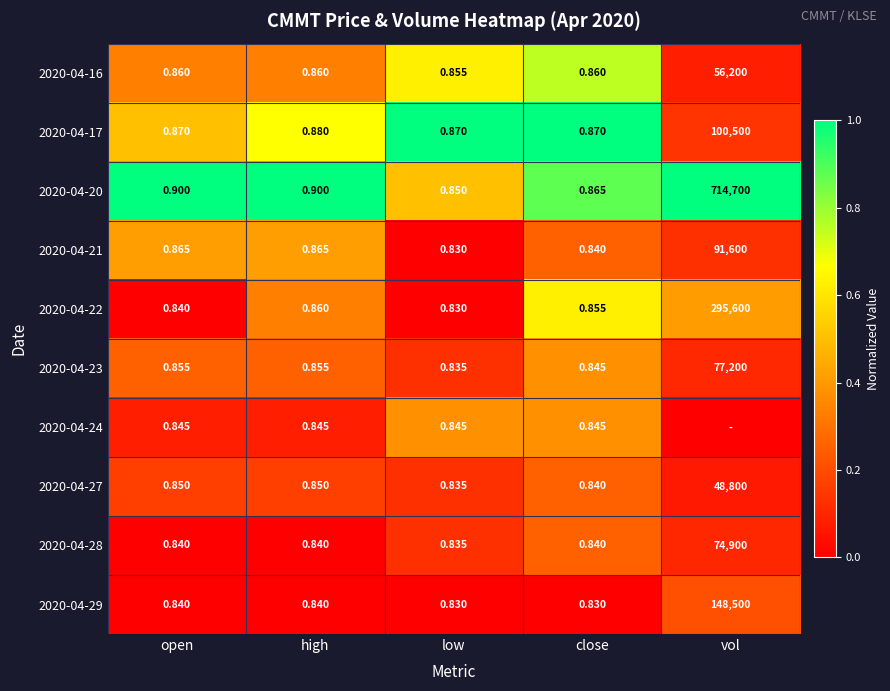

At which label does 2020-04-23 reach its minimum?

low